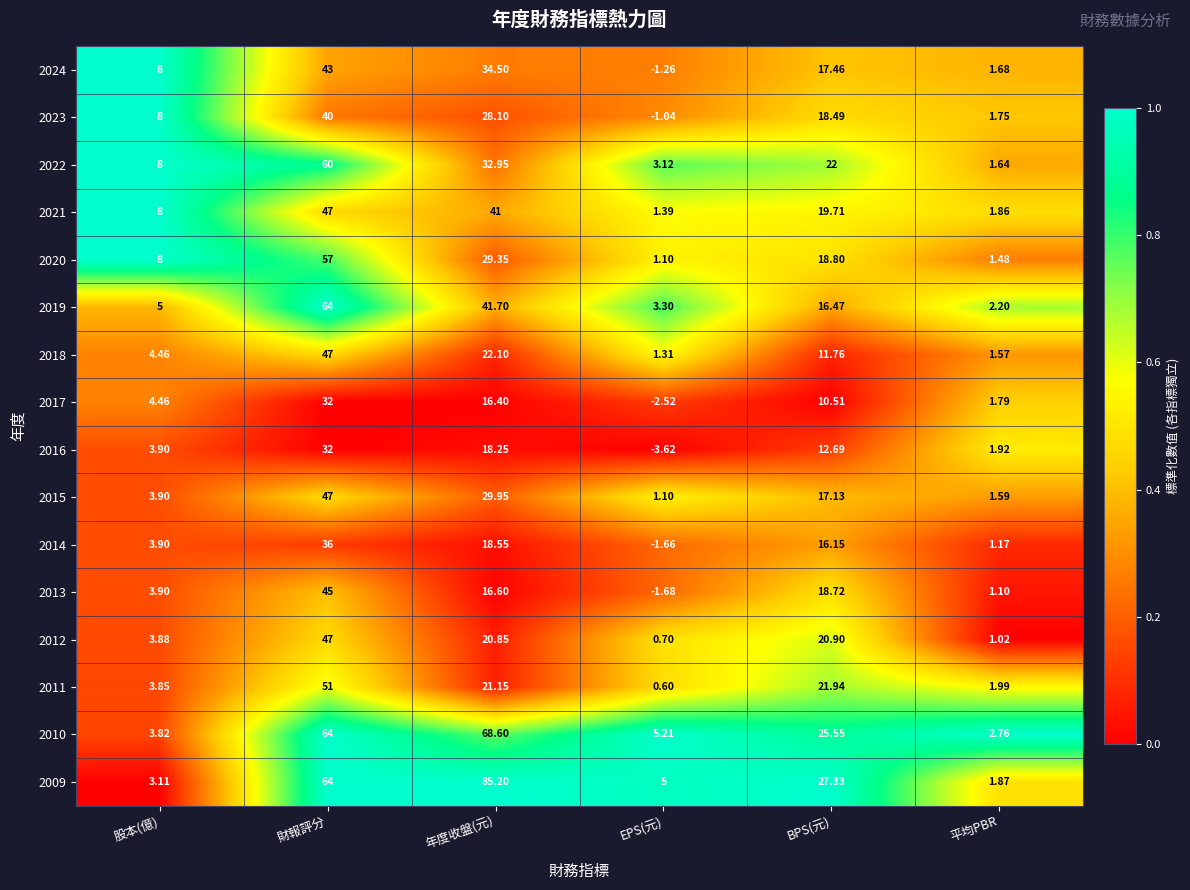

Where does the 2013 series first go above 16?

財報評分